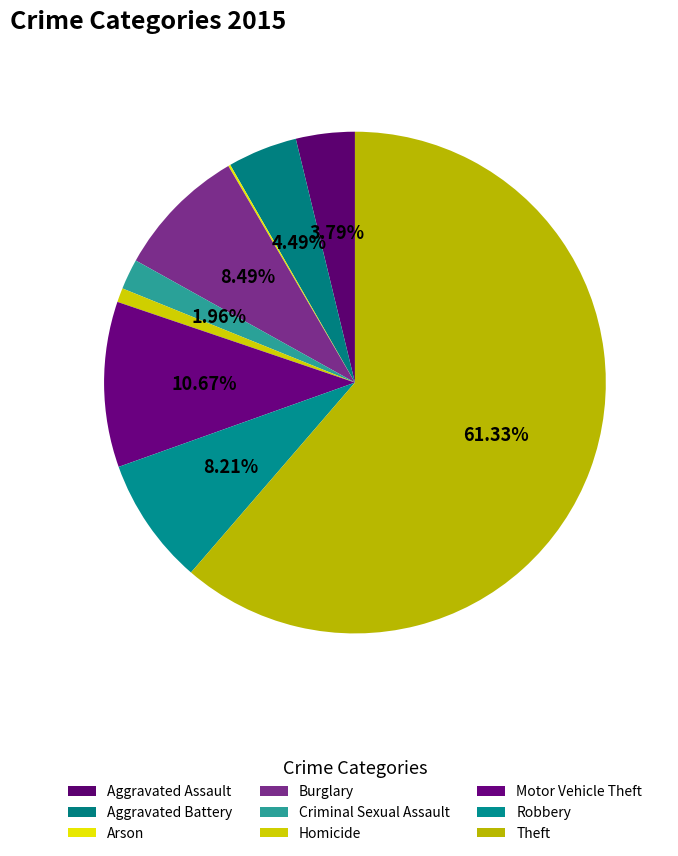

What is the change in value from Aggravated Assault to Criminal Sexual Assault?

-26